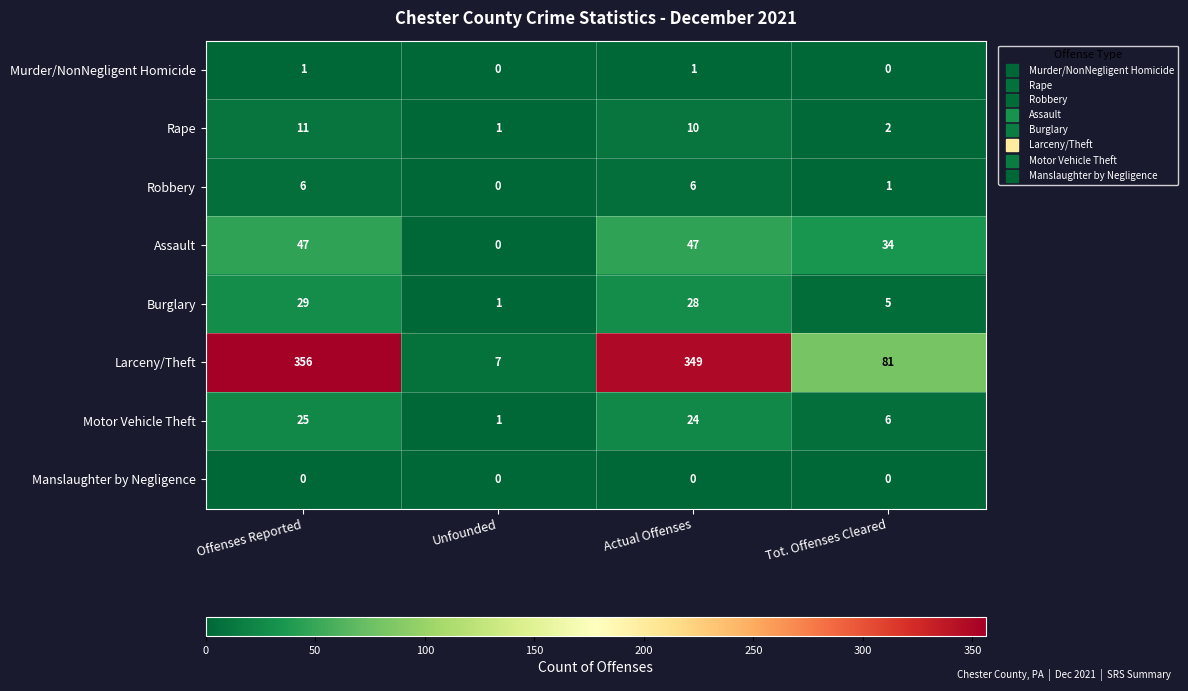

Where does the Rape series first go above 10?

Offenses Reported